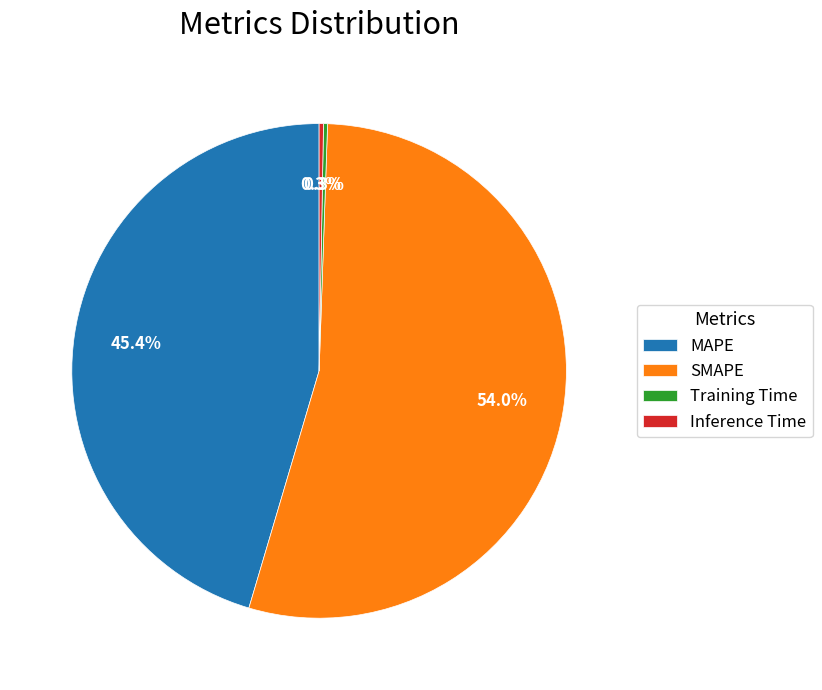

What percentage is the SMAPE slice, to the nearest percent?

54%